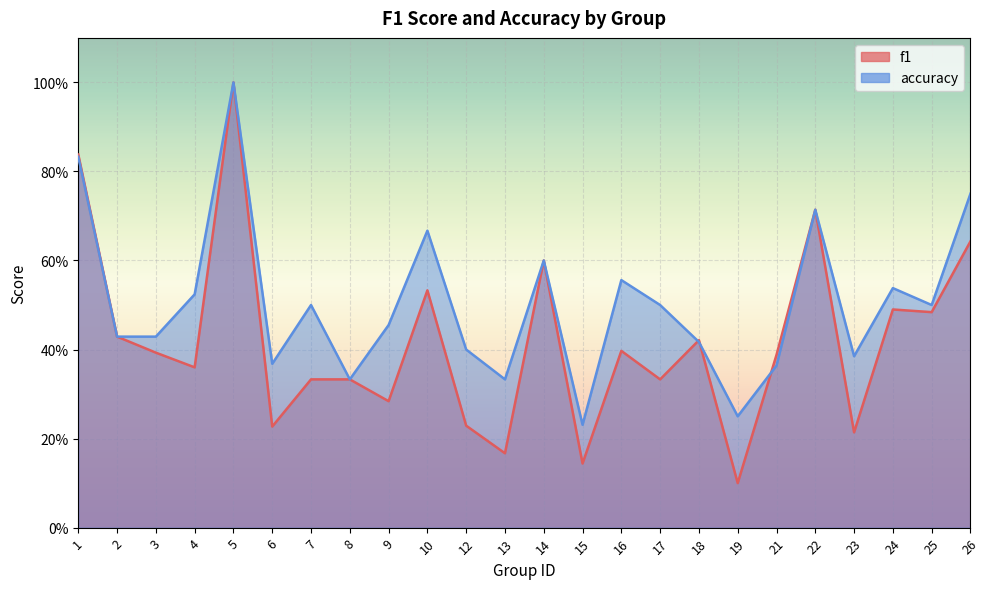

How many series are shown in this chart?

2